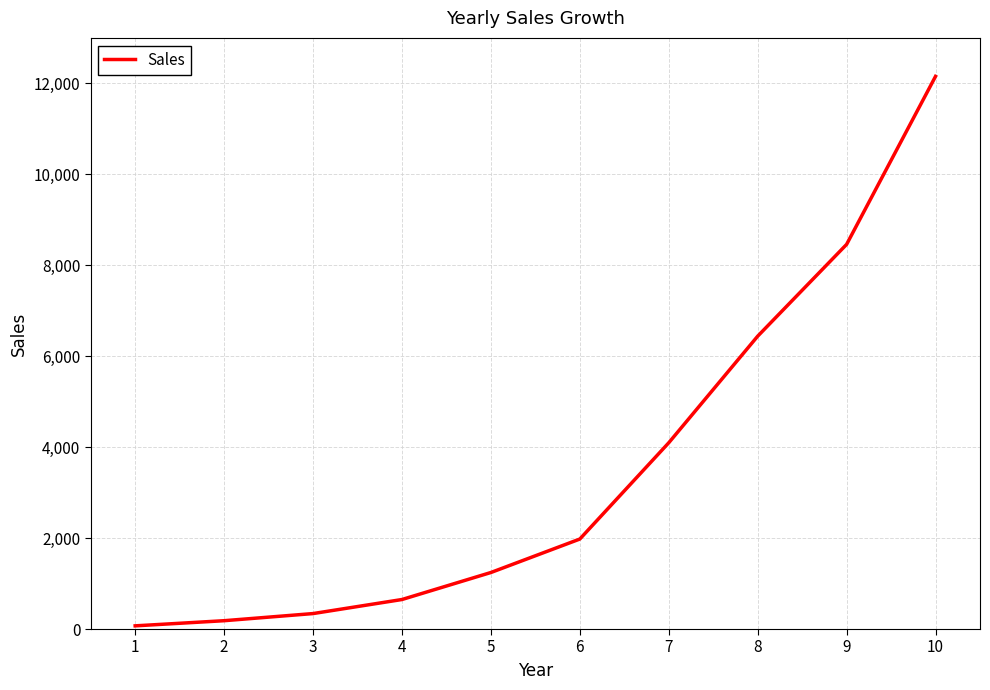

Reading left to right, transcribe all the data shown in this chart.

70	183	340	649	1243	1979	4096	6440	8459	12154